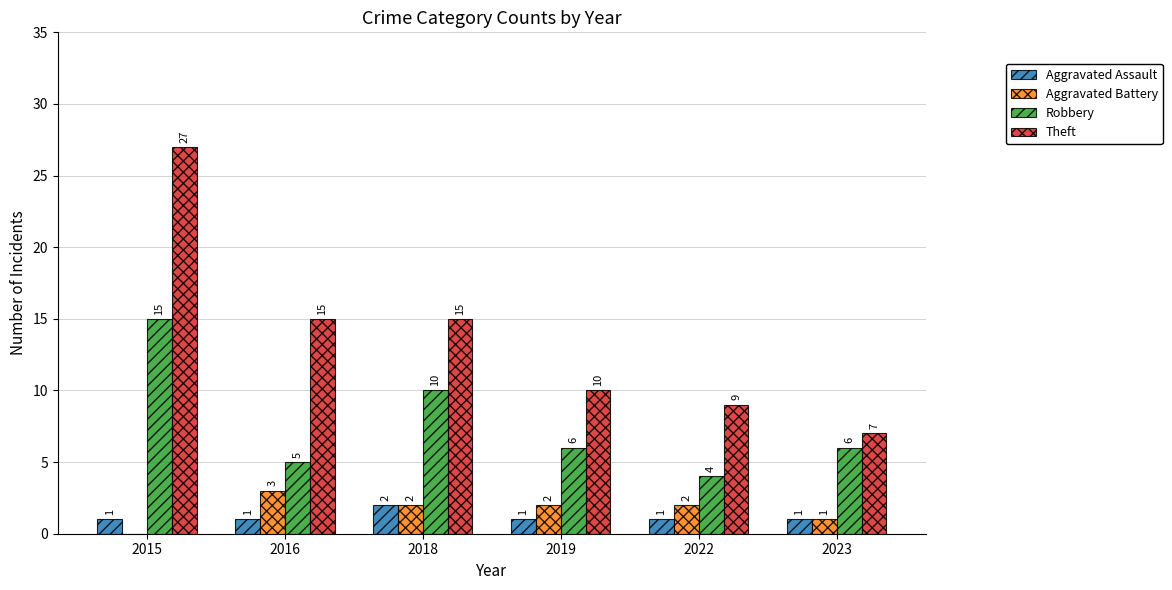

Reading left to right, what are all the values shown in this chart?

Aggravated Assault: 2015=1	2016=1	2018=2	2019=1	2022=1	2023=1
Aggravated Battery: 2015=0	2016=3	2018=2	2019=2	2022=2	2023=1
Robbery: 2015=15	2016=5	2018=10	2019=6	2022=4	2023=6
Theft: 2015=27	2016=15	2018=15	2019=10	2022=9	2023=7